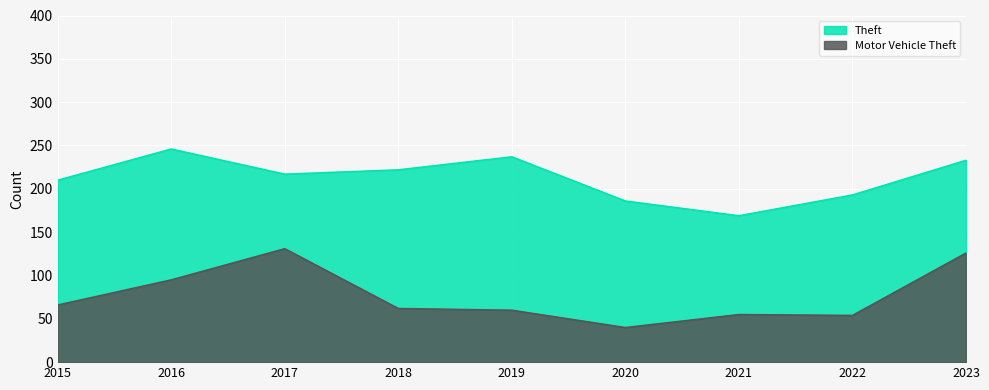

Reading left to right, extract all data points from this chart.

Theft: 2015=210	2016=246	2017=217	2018=222	2019=237	2020=186	2021=169	2022=193	2023=233
Motor Vehicle Theft: 2015=66	2016=95	2017=131	2018=62	2019=60	2020=40	2021=55	2022=54	2023=126